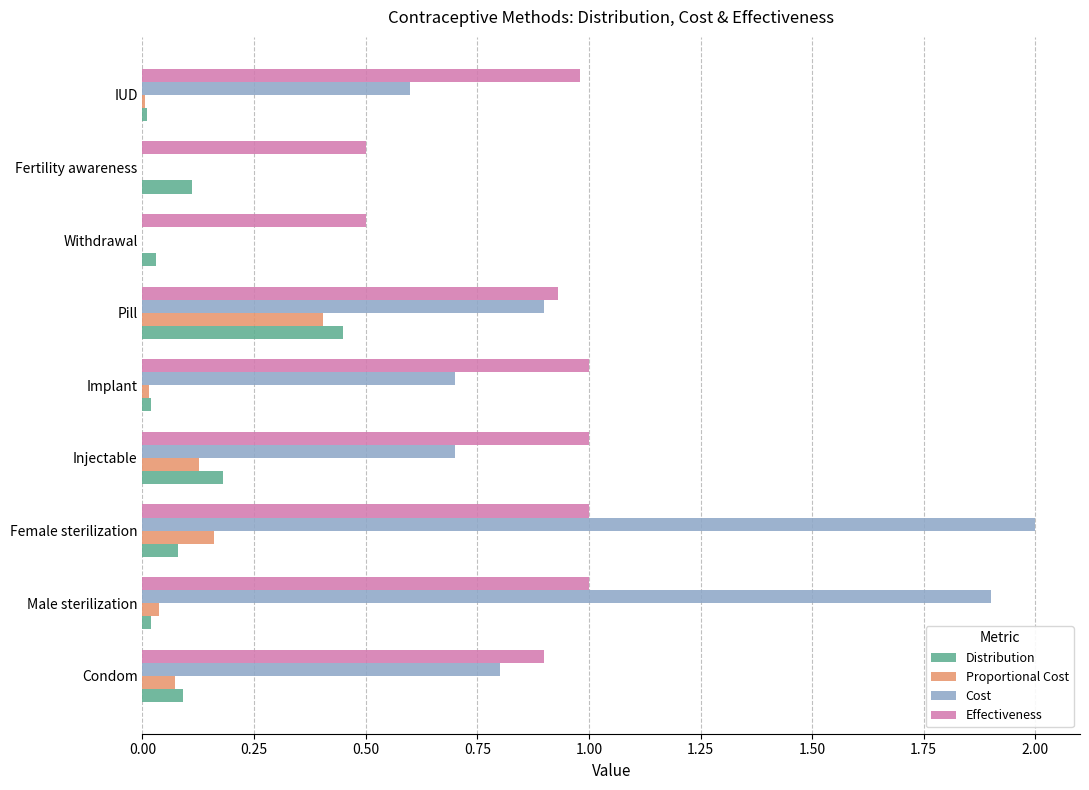

At which category is the sum across all series the highest?

Female sterilization